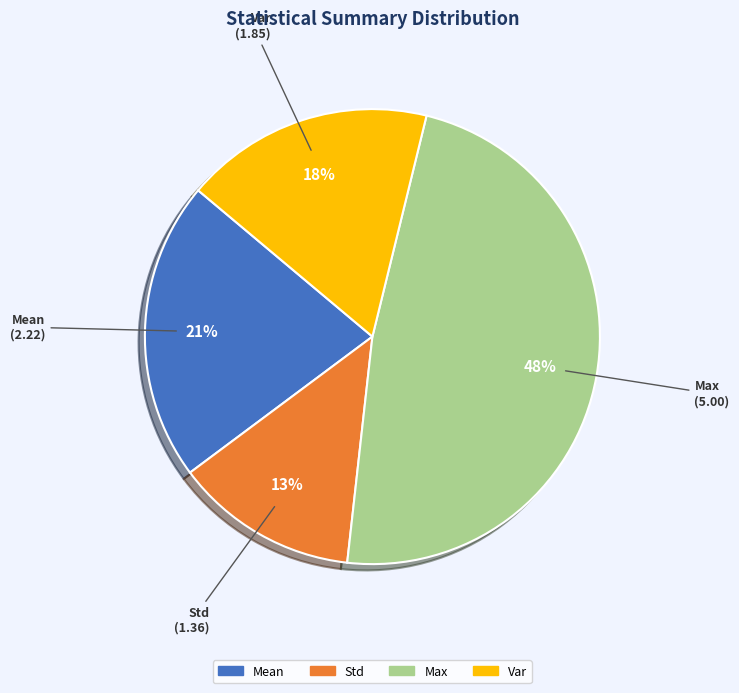

Does any single category account for the majority?

No